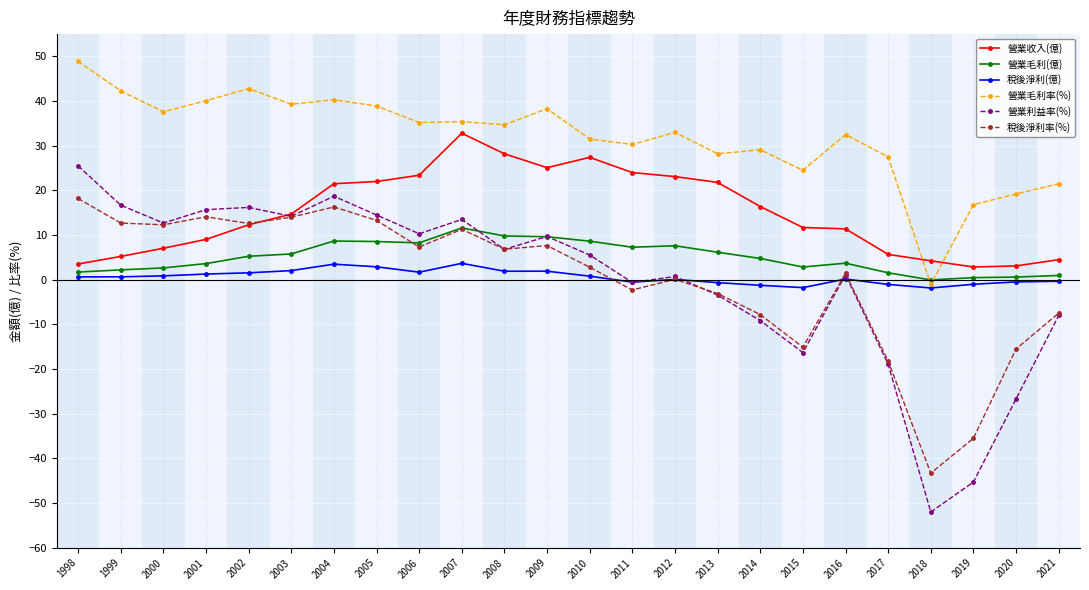

Count the number of data series in this chart.

6